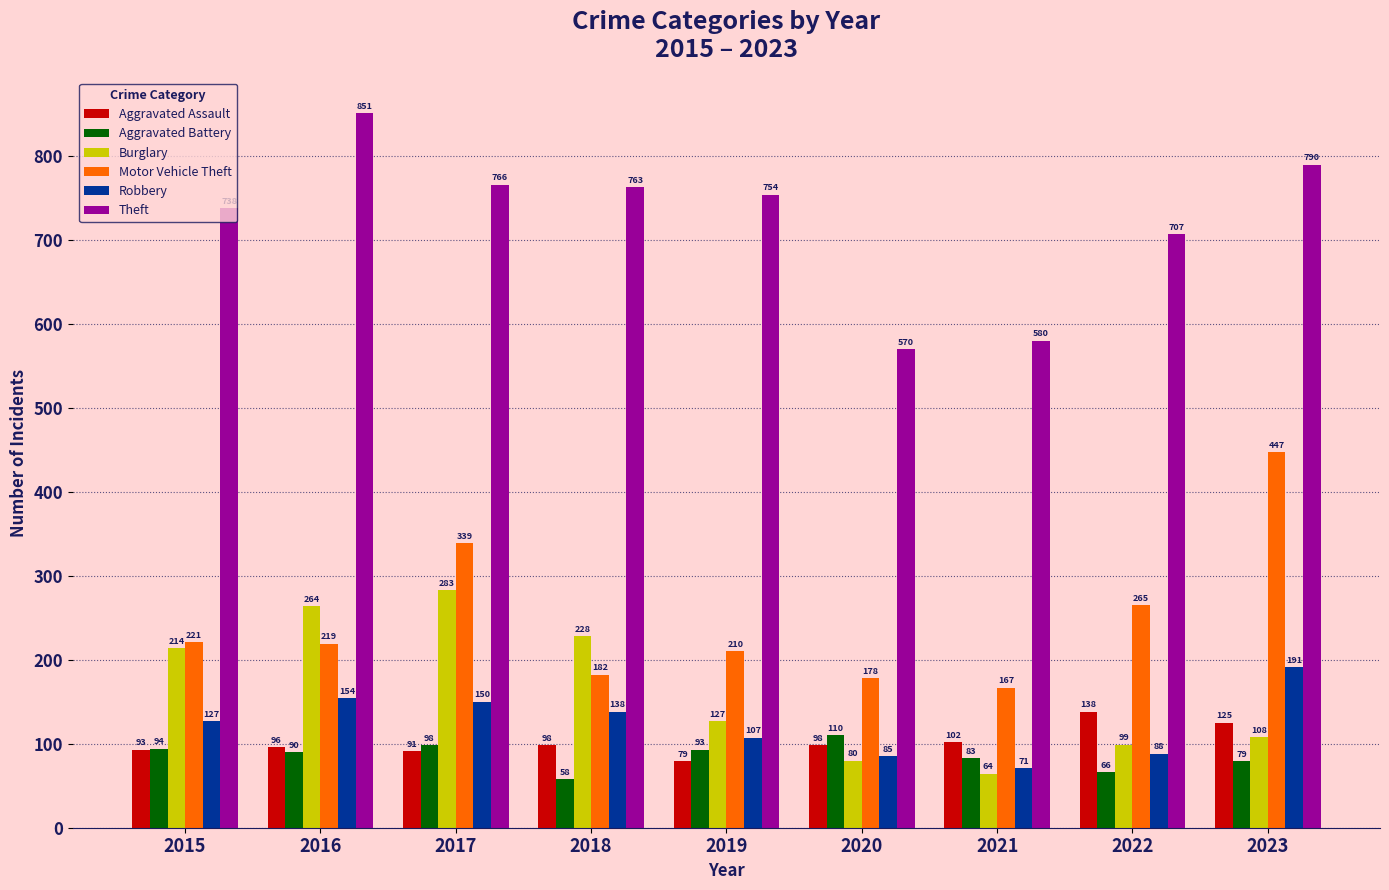

Is the value of Theft at 2021 greater than the value of Aggravated Assault at 2016?

Yes